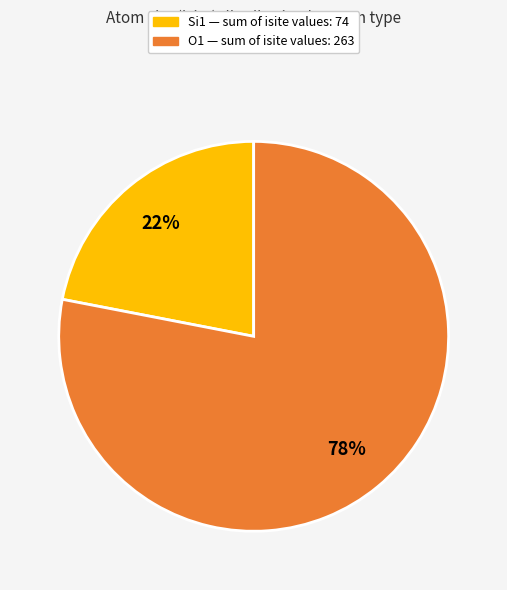

Does any single category account for the majority?

Yes